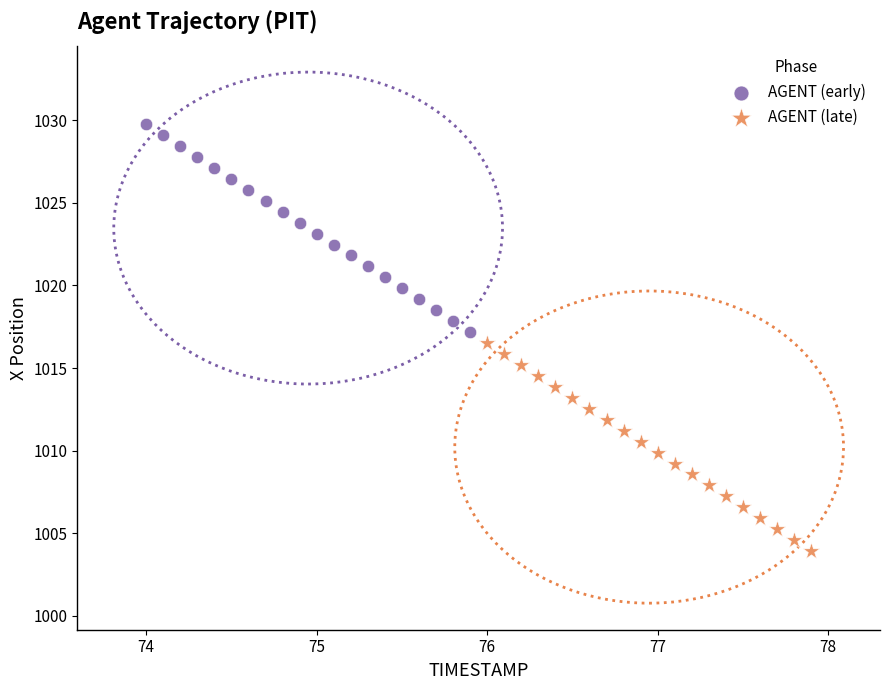

Which series has the widest spread of Y values?

AGENT (late)